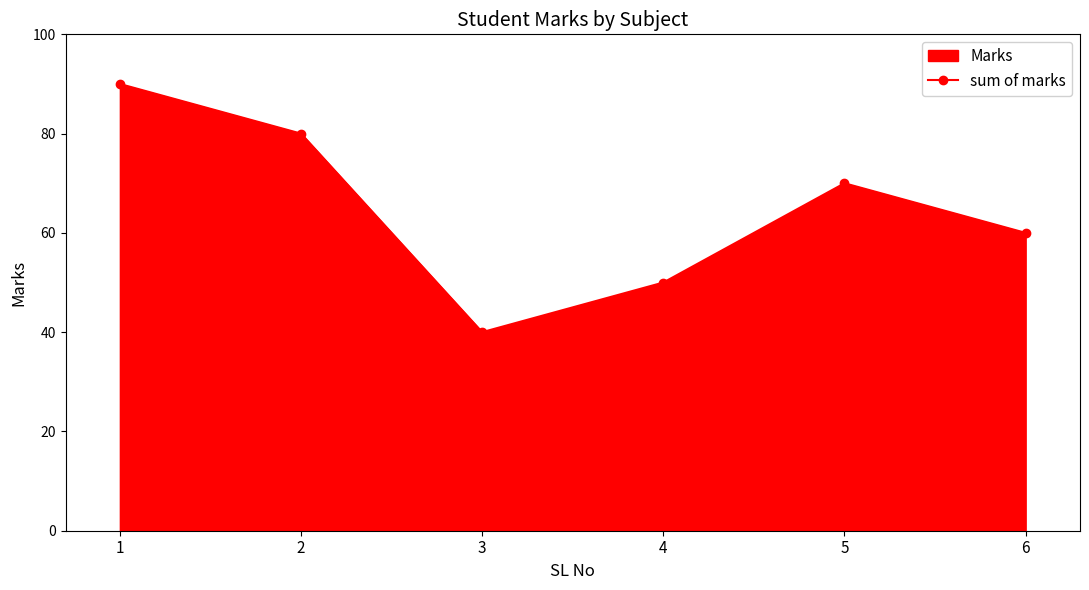

Approximately how many times larger is the value at 4 compared to 5?

0.7